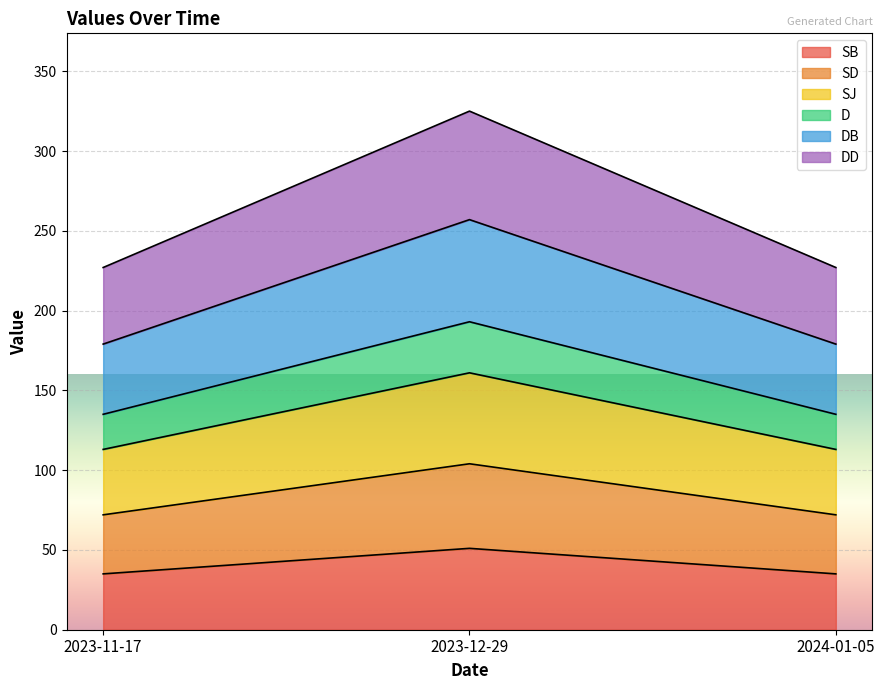

The SB series shows 118 at 2024-01-05. True or false?

False